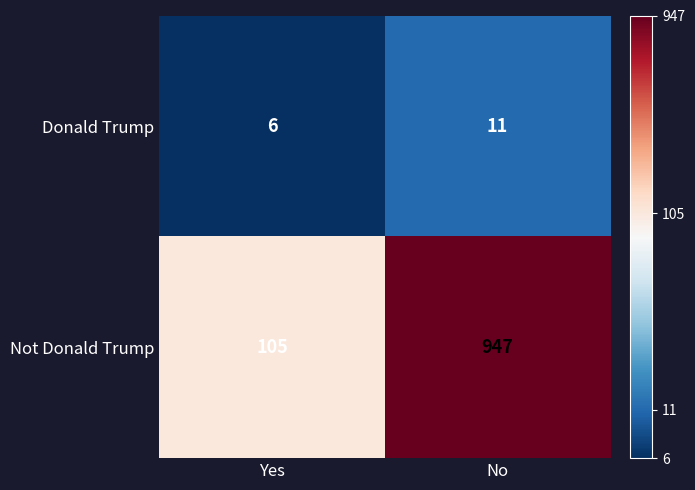

Where is Not Donald Trump nearest to the value 526?

Yes